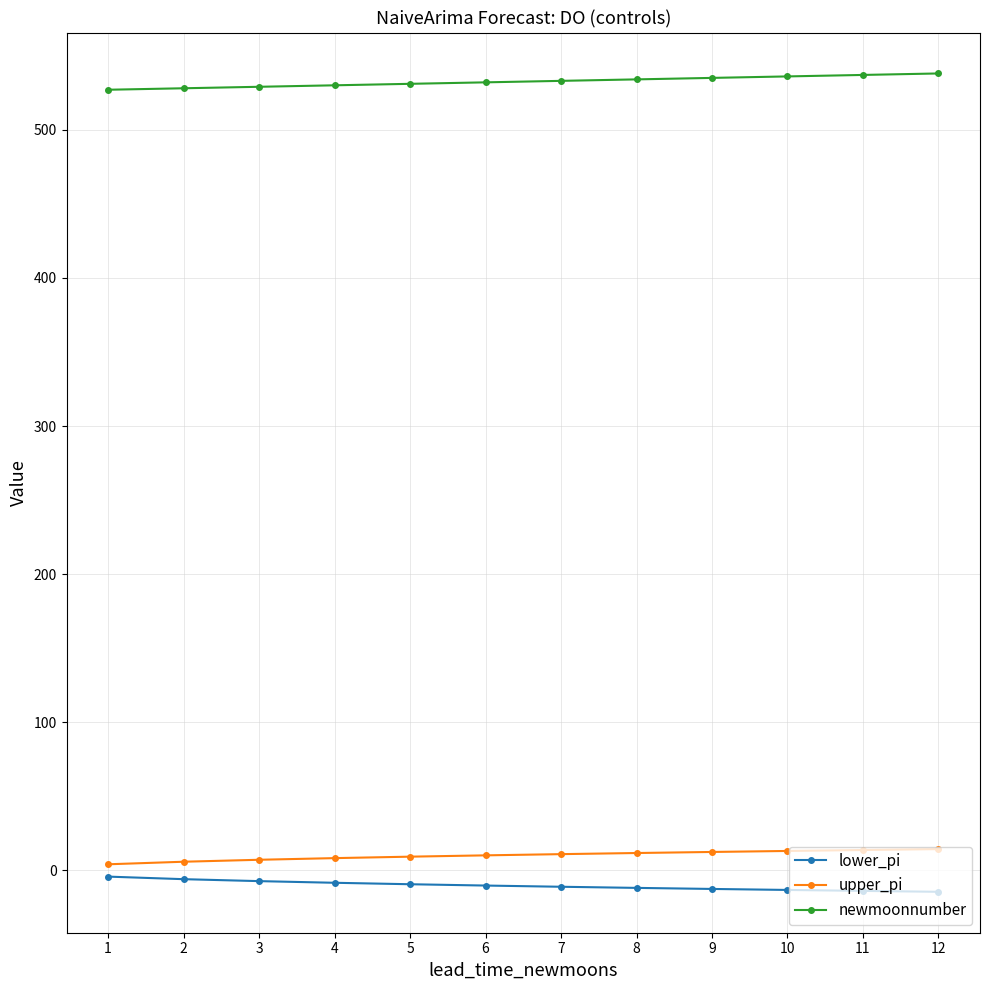

True or false: upper_pi and newmoonnumber intersect in this chart.

False